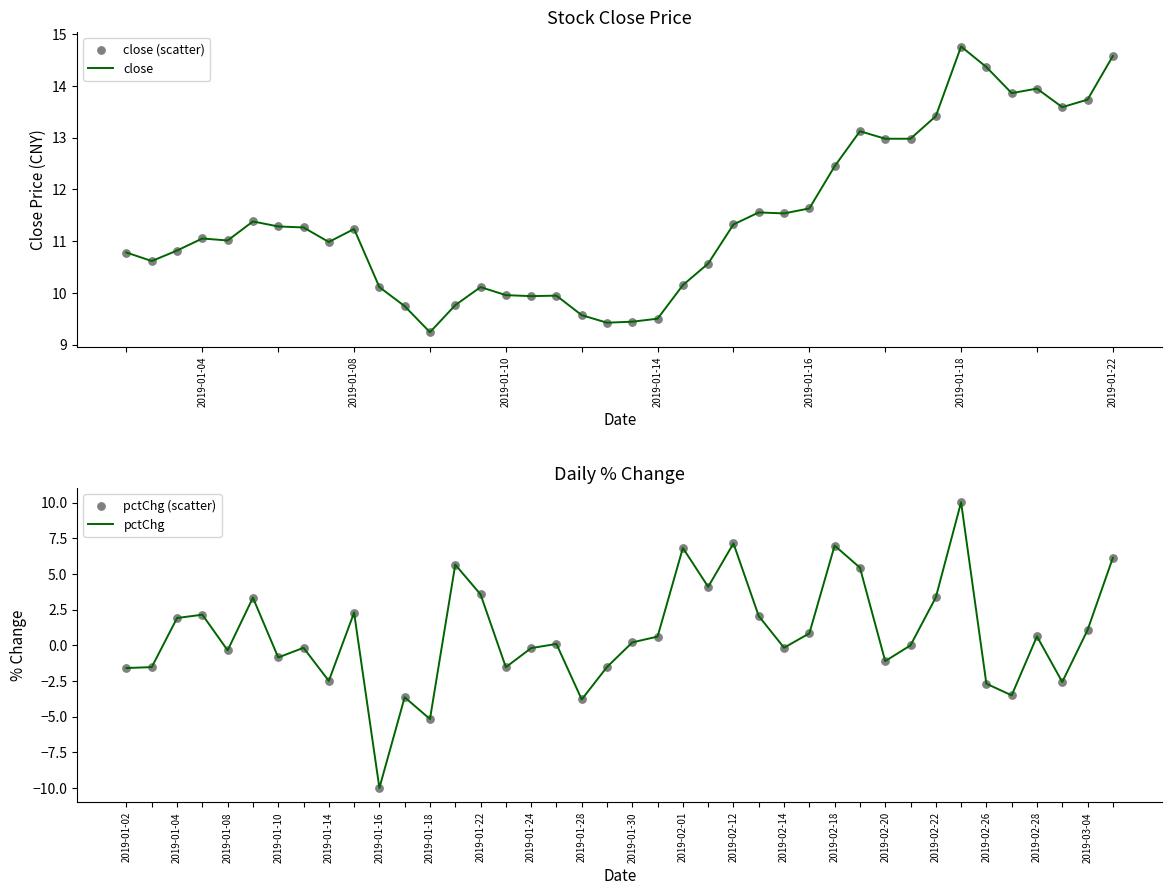

Which series has the largest total across all categories?

close